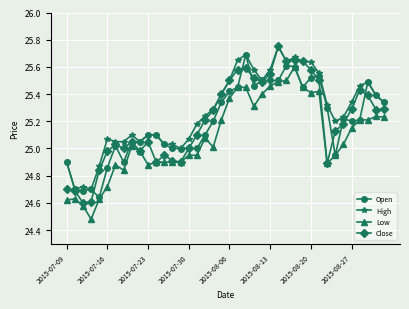

True or false: Low has more than 1 interior local peaks.

True